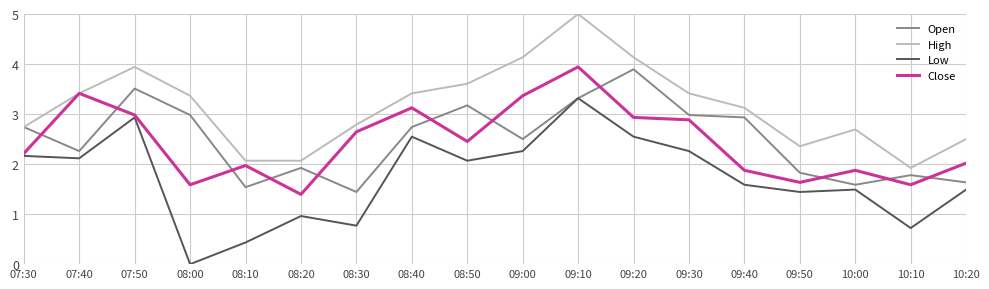

Where is Low nearest to the value 1?

08:20